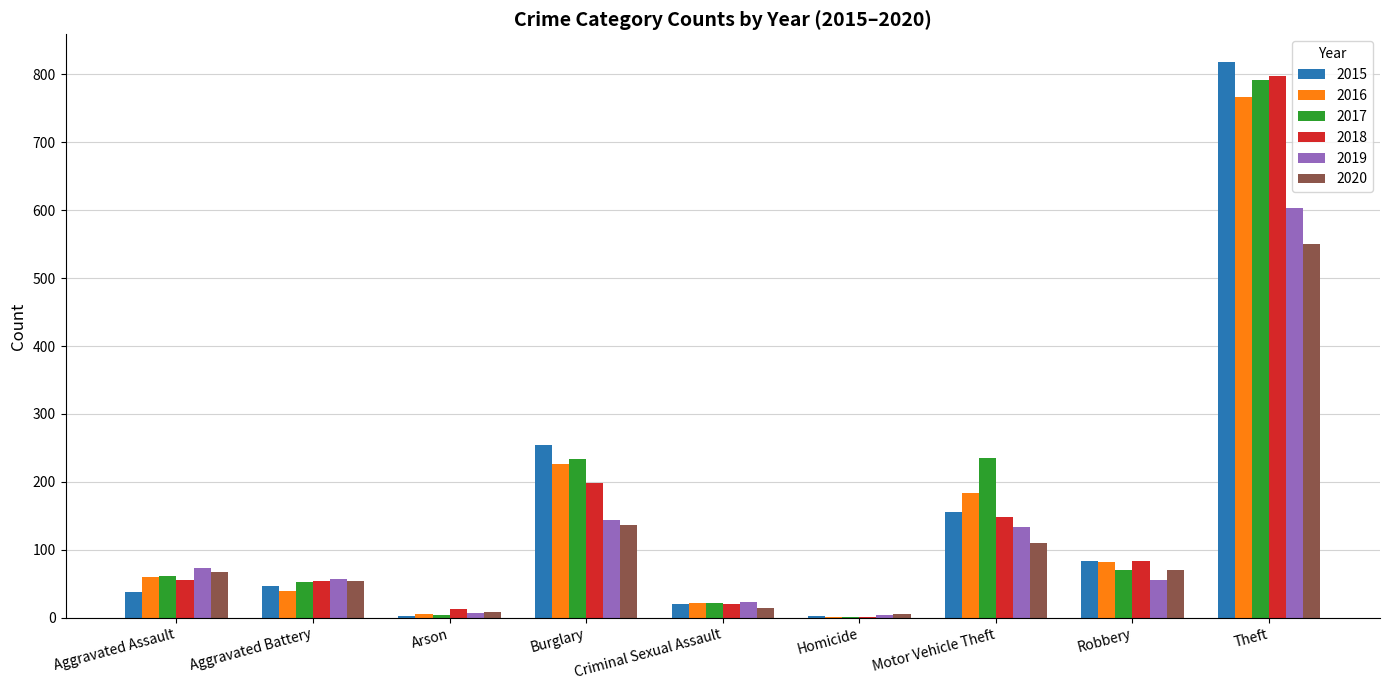

At which category is the sum across all series the highest?

Theft